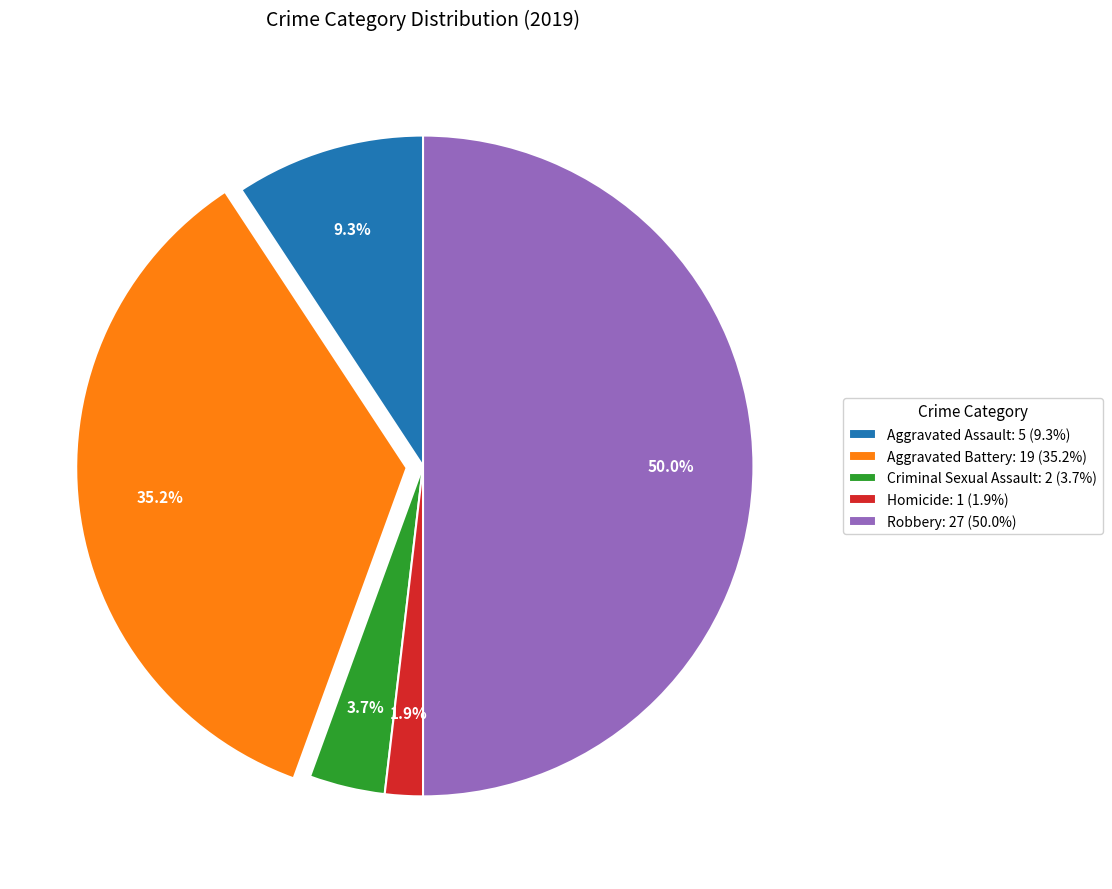

To the nearest percent, what percentage of the pie is Aggravated Battery?

35%